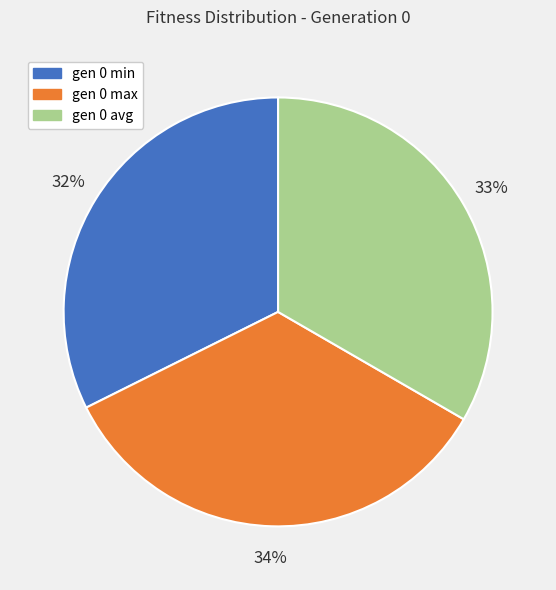

What is the ratio of the value at gen 0 avg to the value at gen 0 max?

1.0